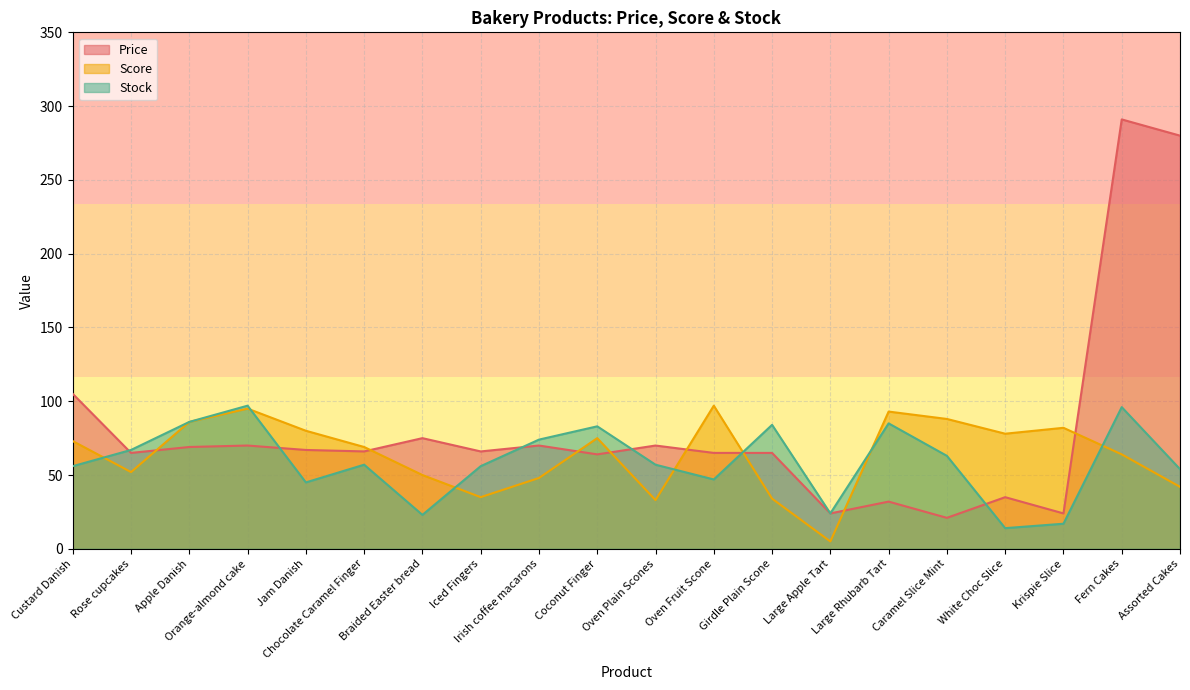

Rank the series by their average value, from highest to lowest.

Price, Score, Stock